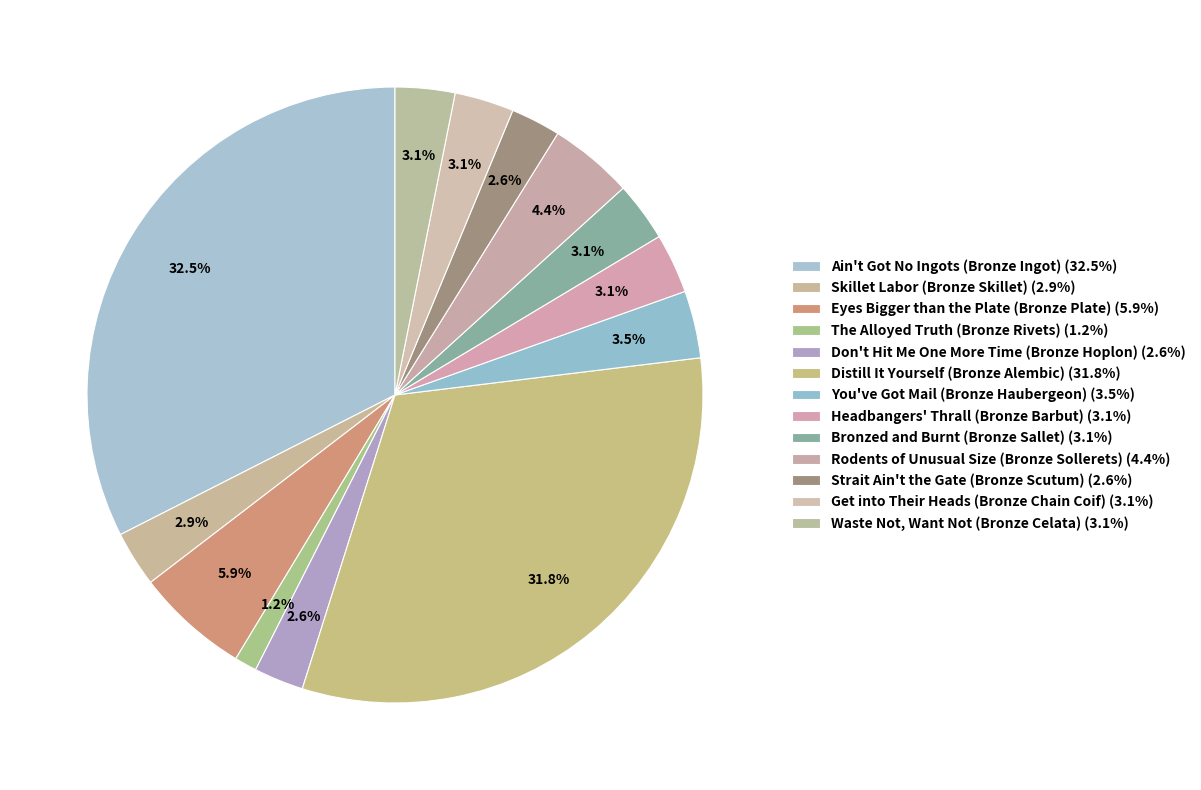

To the nearest percent, what is the average slice percentage?

8%